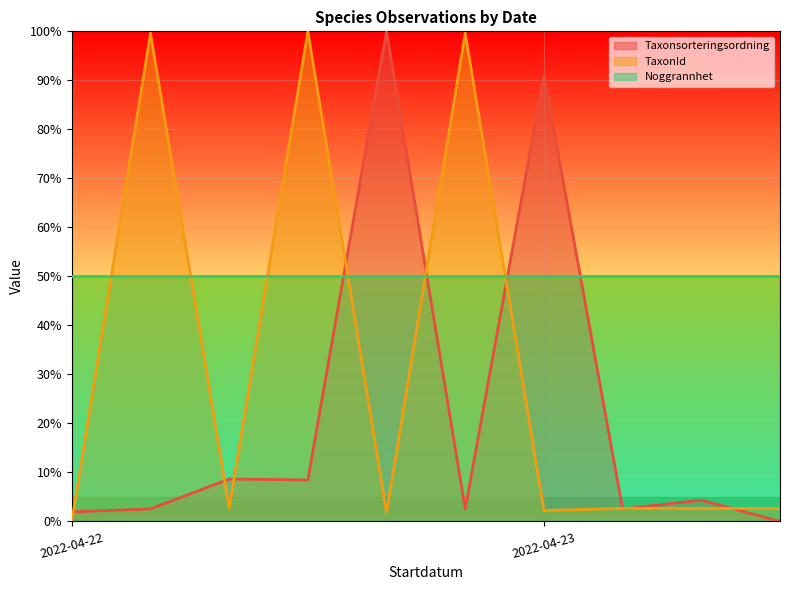

Rank the series by their average value, from lowest to highest.

Taxonsorteringsordning, TaxonId, Noggrannhet